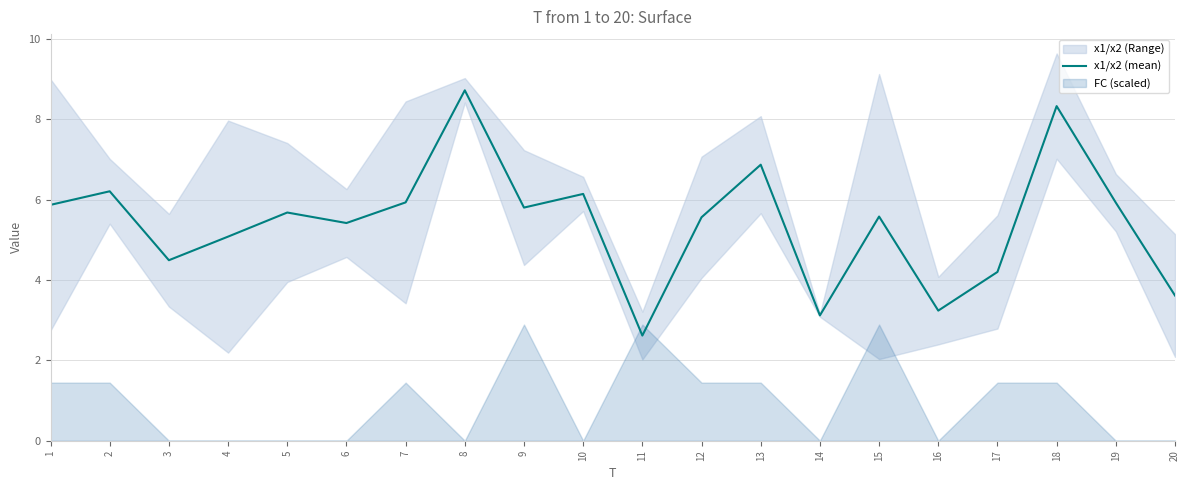

Reading left to right, transcribe all the data shown in this chart.

5.9	6.2	4.5	5.1	5.7	5.4	5.9	8.7	5.8	6.1	2.6	5.6	6.9	3.1	5.6	3.2	4.2	8.3	5.9	3.6